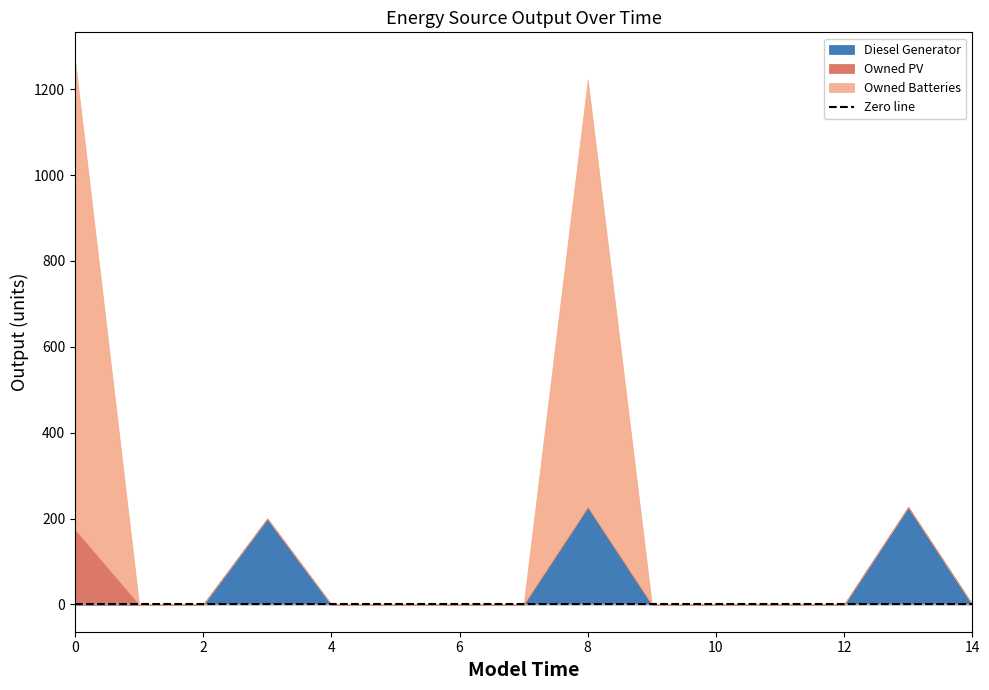

How many intersections are there between Owned Batteries and Owned PV?

1